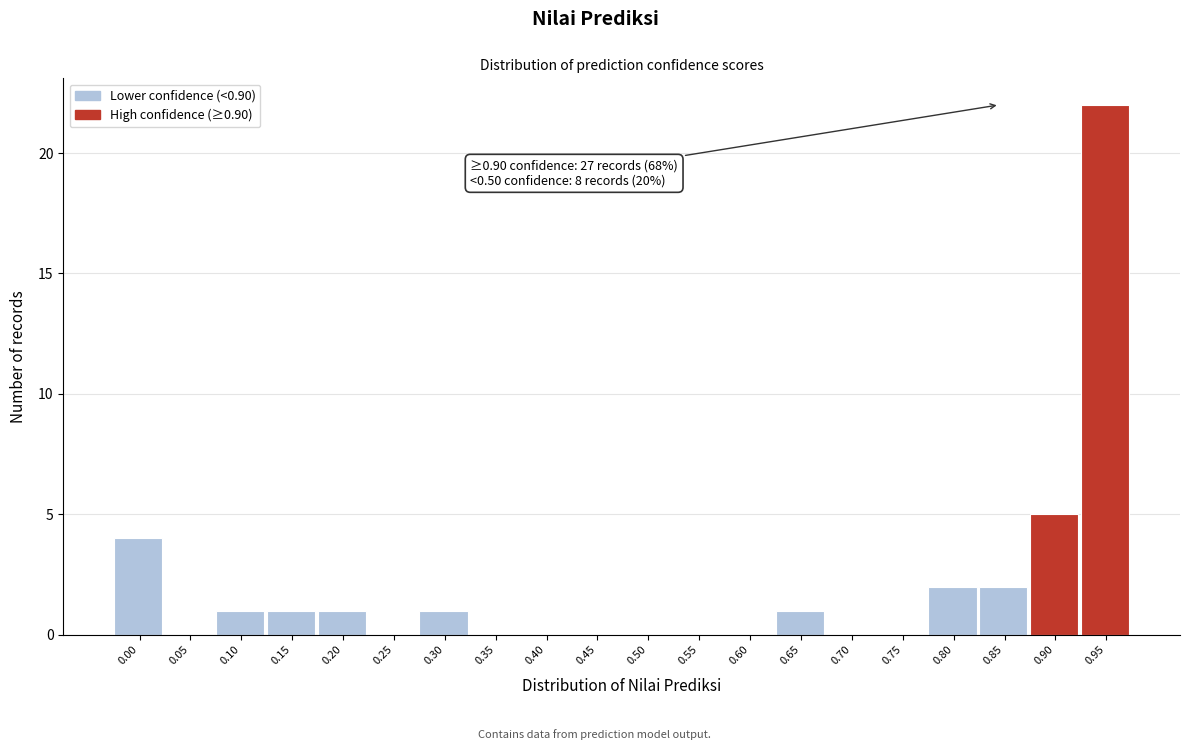

Reading left to right, what are all the values shown in this chart?

0.00=4	0.05=0	0.10=1	0.15=1	0.20=1	0.25=0	0.30=1	0.35=0	0.40=0	0.45=0	0.50=0	0.55=0	0.60=0	0.65=1	0.70=0	0.75=0	0.80=2	0.85=2	0.90=5	0.95=22